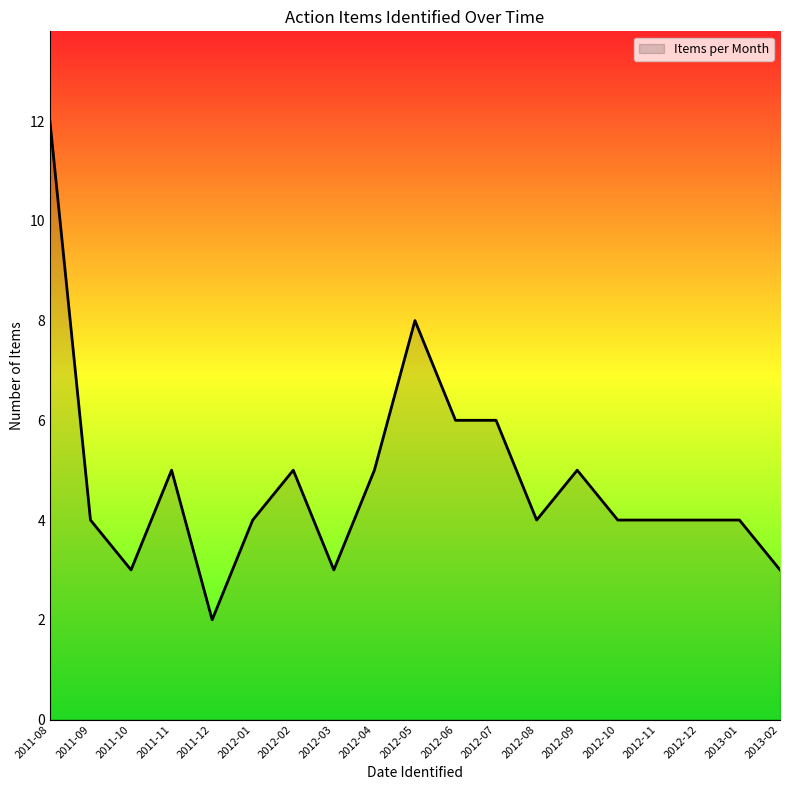

True or false: the data shows 6 at 2012-11.

False